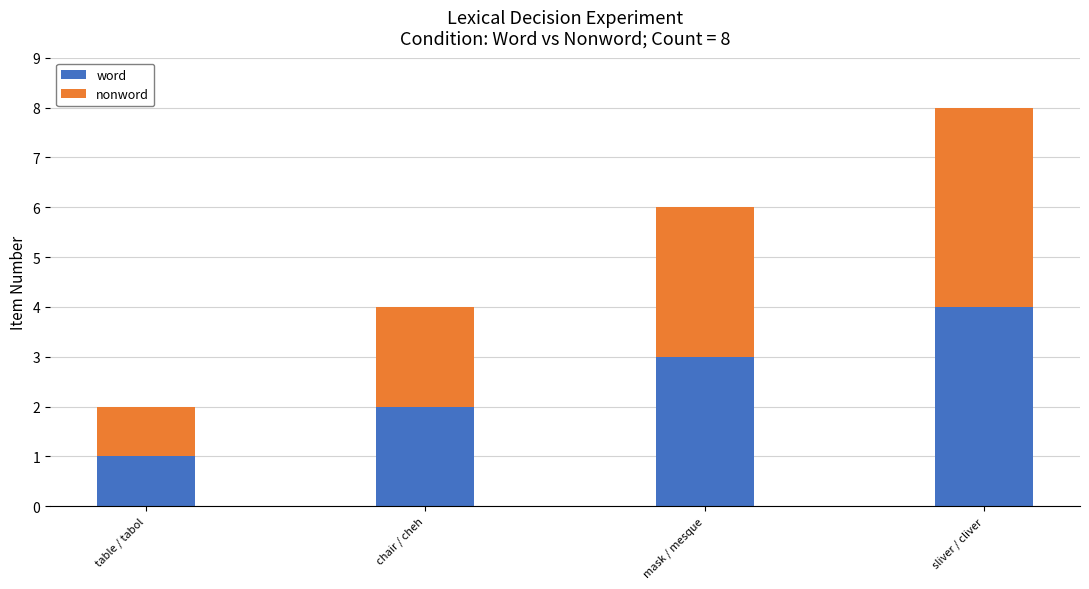

List the labels in order of word value, largest first.

sliver / cliver, mask / mesque, chair / cheh, table / tabol